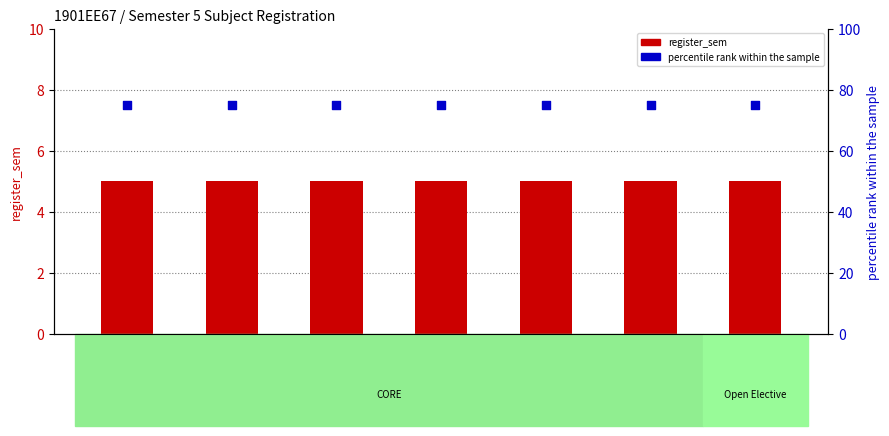

At which category is the sum across all series the highest?

EE330